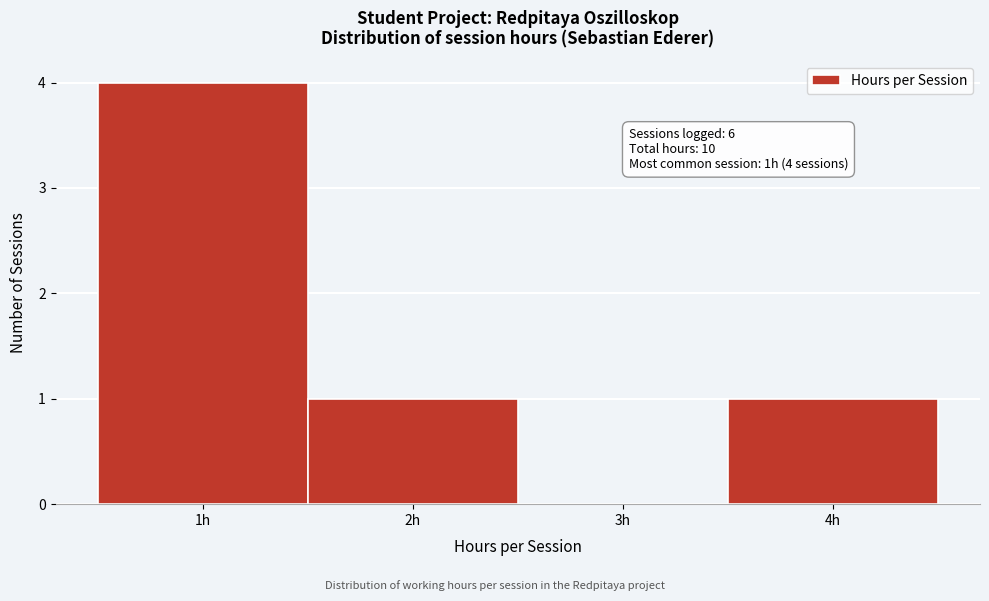

Over which range of the x-axis is the bar tallest?

0.5 to 1.5